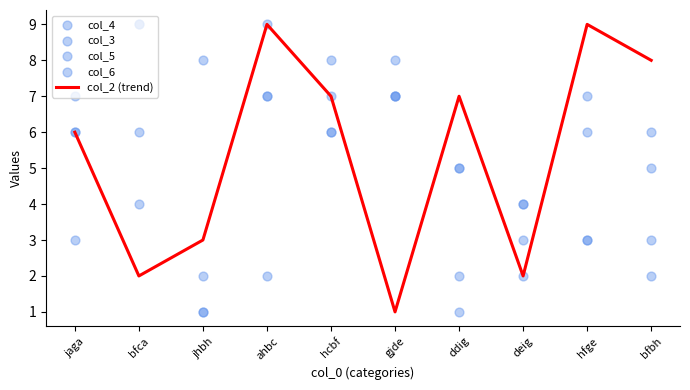

Which series has the largest Y range (max minus min)?

col_2 (trend)